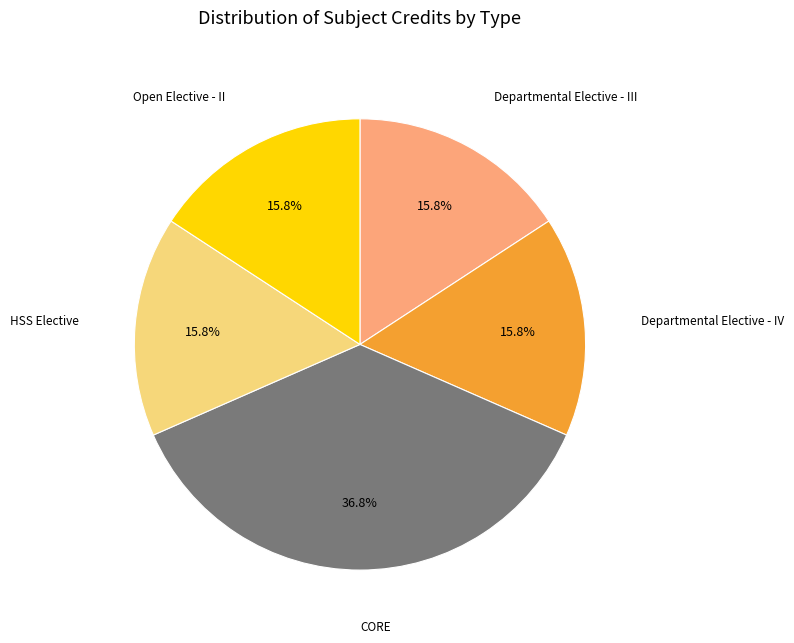

Is there any slice that represents more than half of the pie?

No